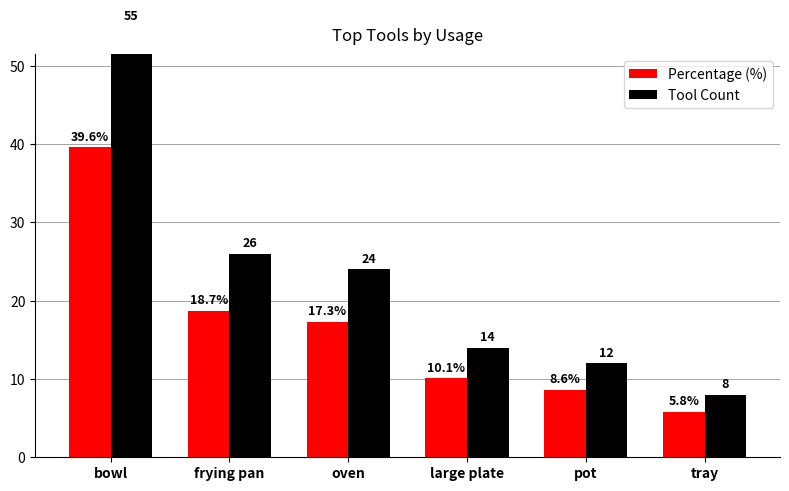

List the series in order of their peak value, lowest first.

Percentage (%), Tool Count